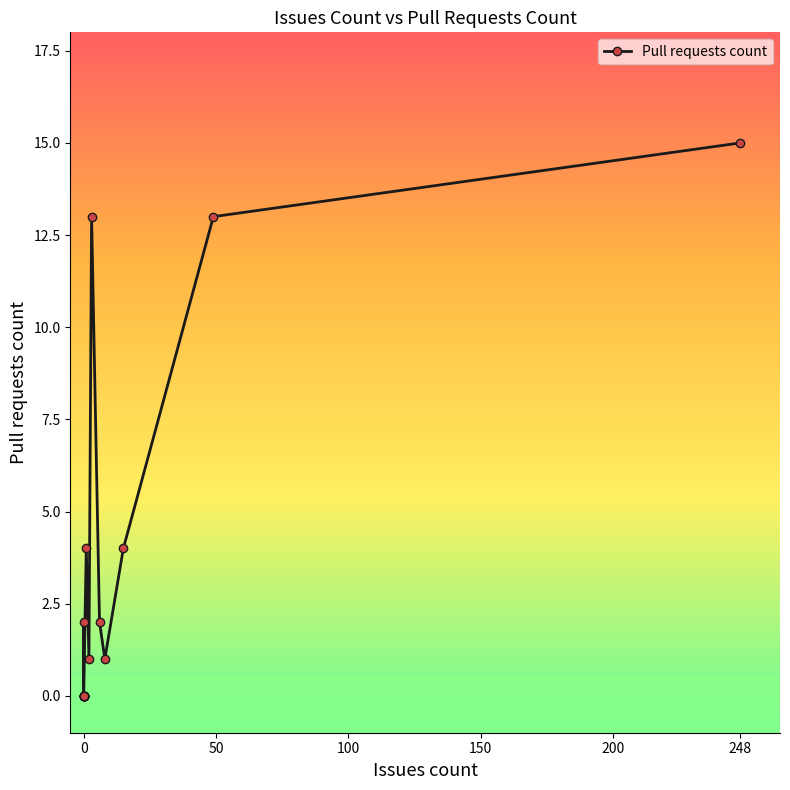

How many values are above zero?

9